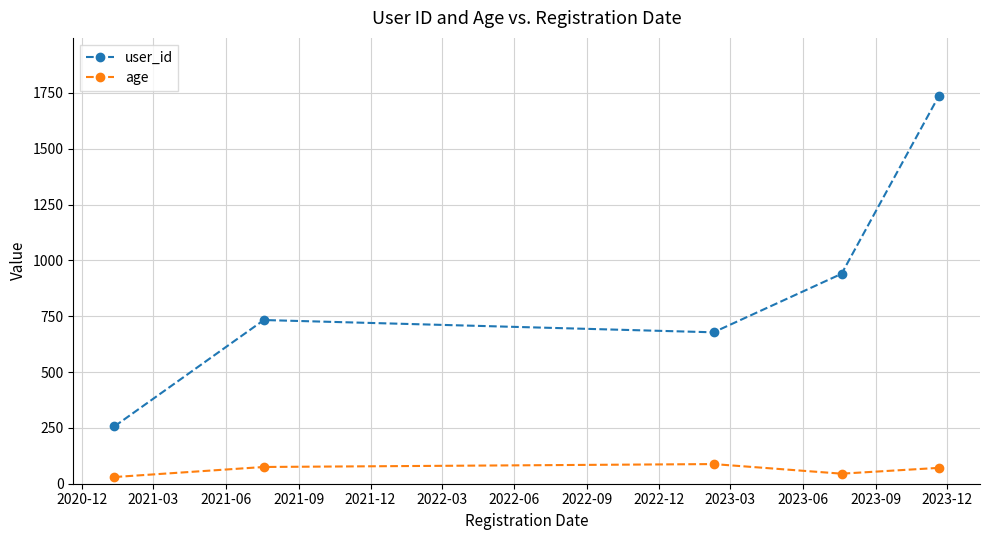

True or false: user_id and age cross at least once.

False